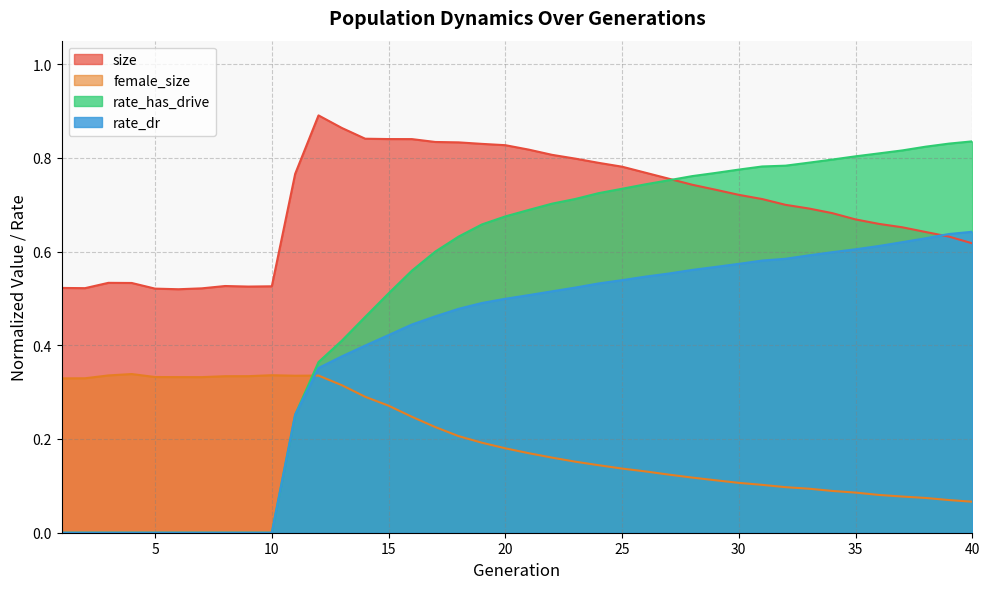

Which category has the lowest value in the female_size series?

40